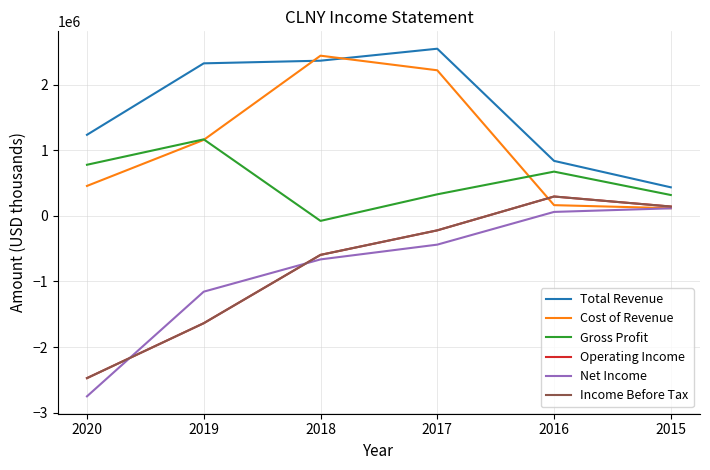

Does the chart have visible grid lines?

Yes